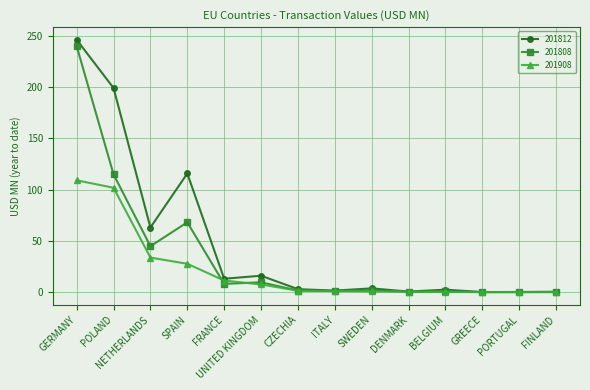

List the series in order of their overall mean, lowest first.

201908, 201808, 201812